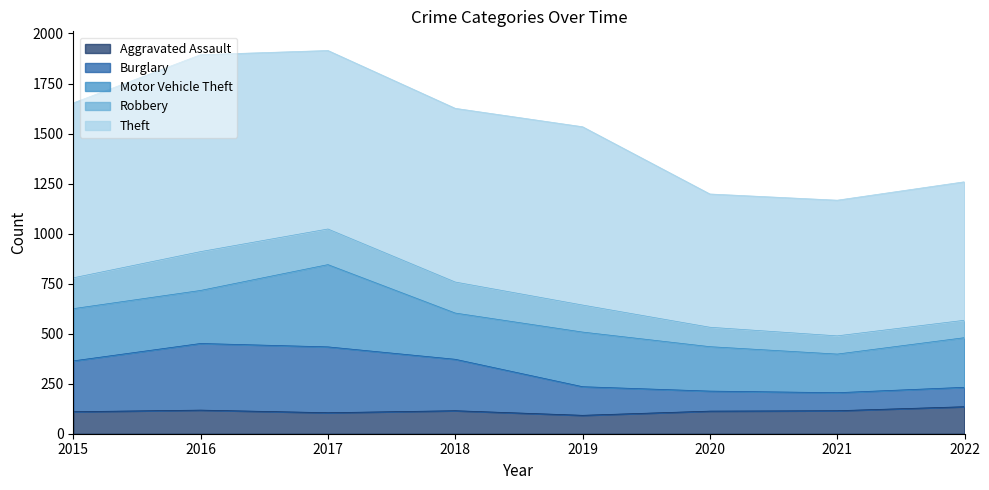

Count the number of categories in the chart.

8